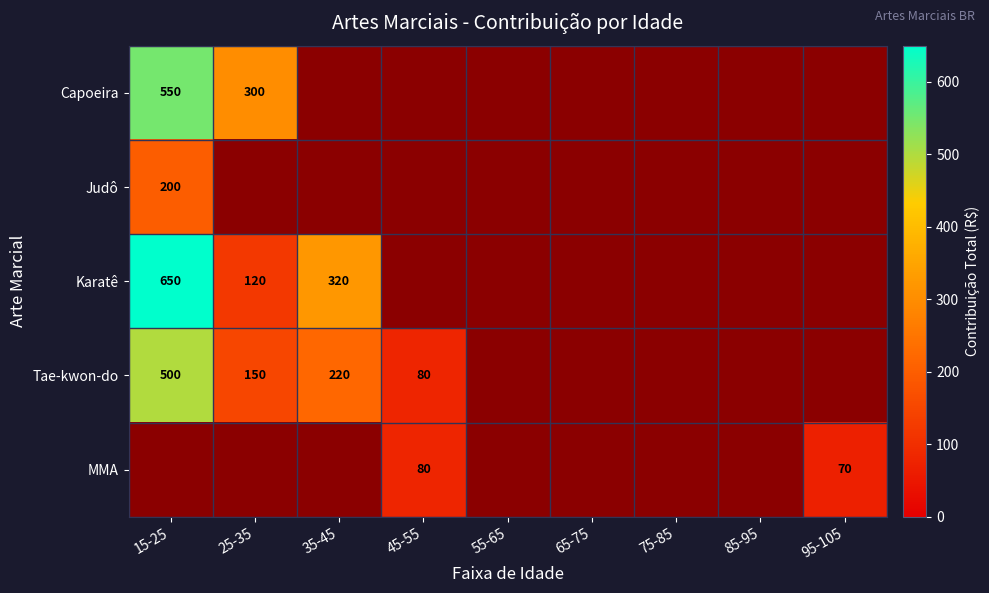

What is the difference between the highest and lowest values at 15-25?

450.0